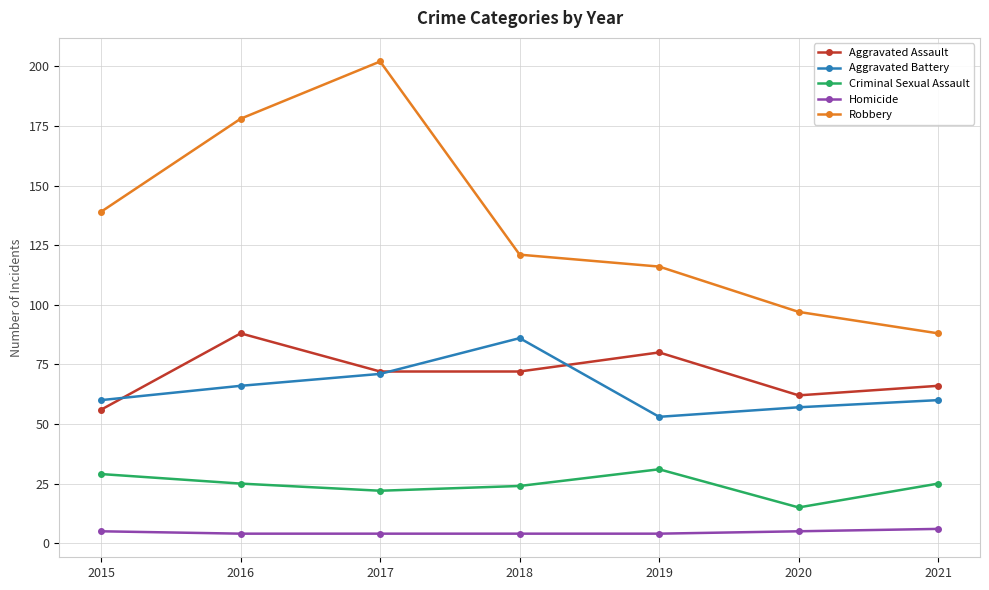

Is this an area chart (filled region under the line)?

No